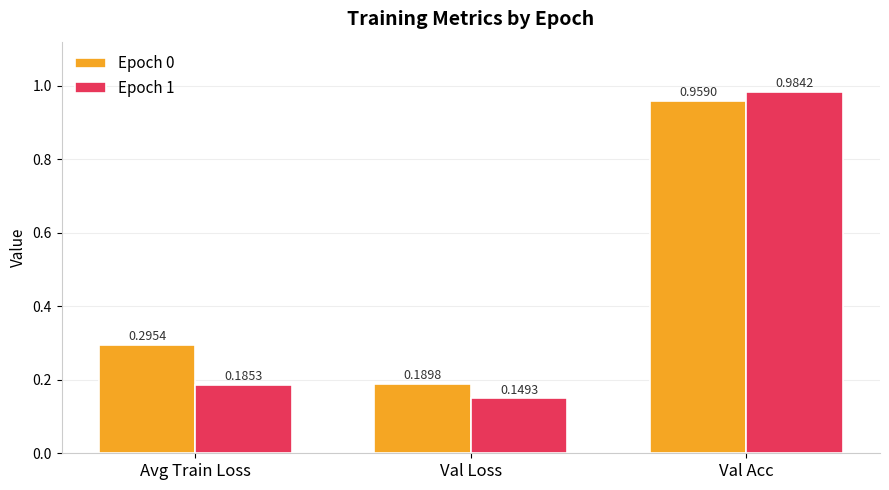

Which category has the highest value in the Epoch 0 series?

Val Acc